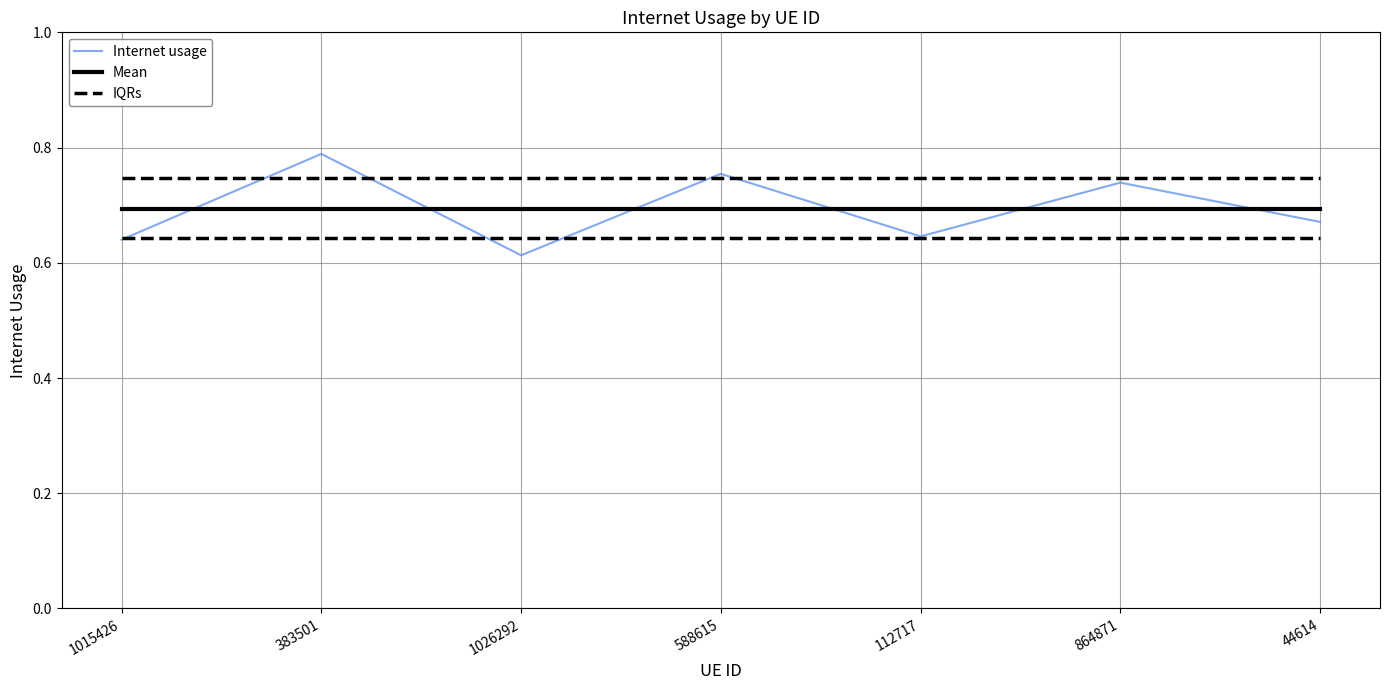

Where do Internet usage and Mean first cross each other?

1015426 and 383501